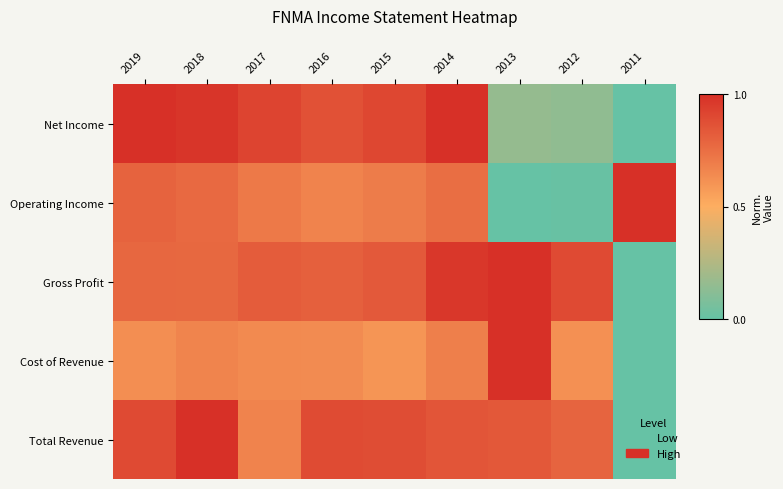

Rank the series at 2012 from lowest to highest value.

Operating Income, Net Income, Cost of Revenue, Total Revenue, Gross Profit